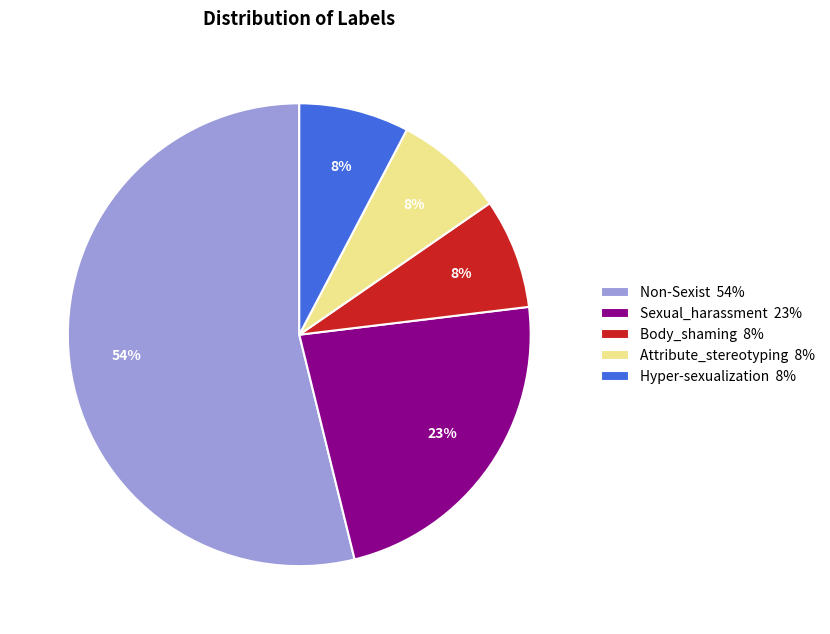

To the nearest percent, what percentage of the pie is Body_shaming 8%?

8%